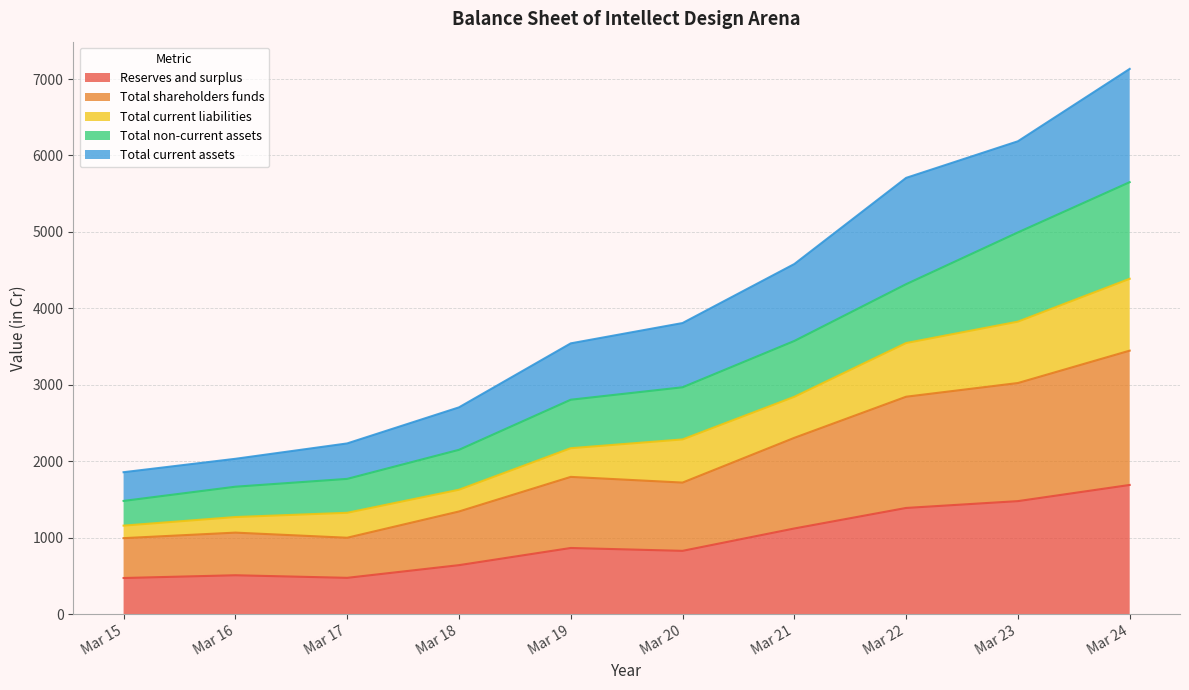

Rank the categories by Reserves and surplus value from highest to lowest.

Mar 24, Mar 23, Mar 22, Mar 21, Mar 19, Mar 20, Mar 18, Mar 16, Mar 17, Mar 15